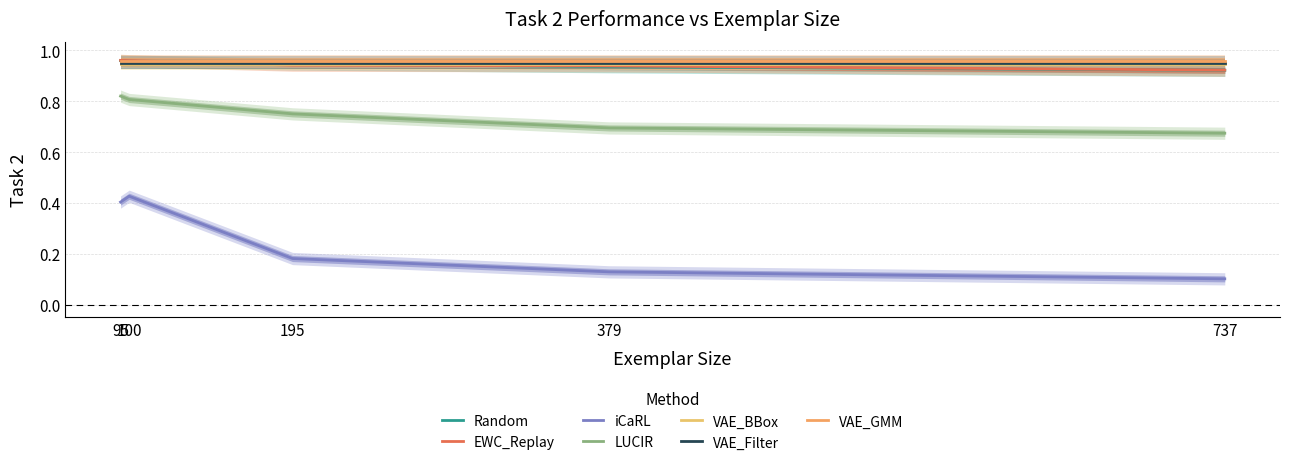

Rank the series by their maximum value, from highest to lowest.

EWC_Replay, Random, LUCIR, iCaRL